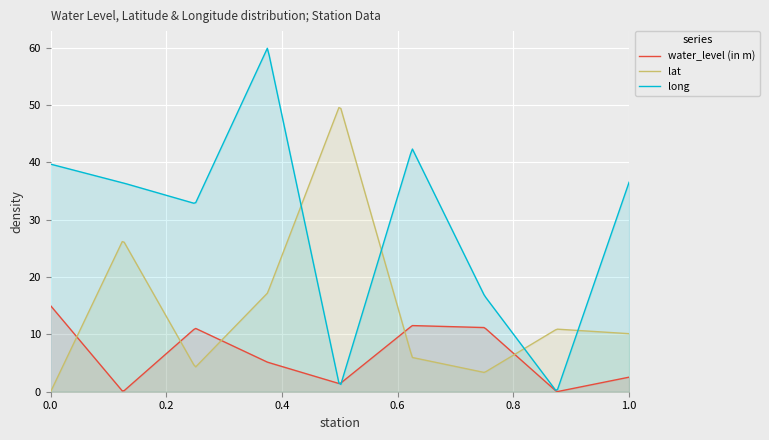

List the series in order of their peak value, lowest first.

water_level (in m), lat, long